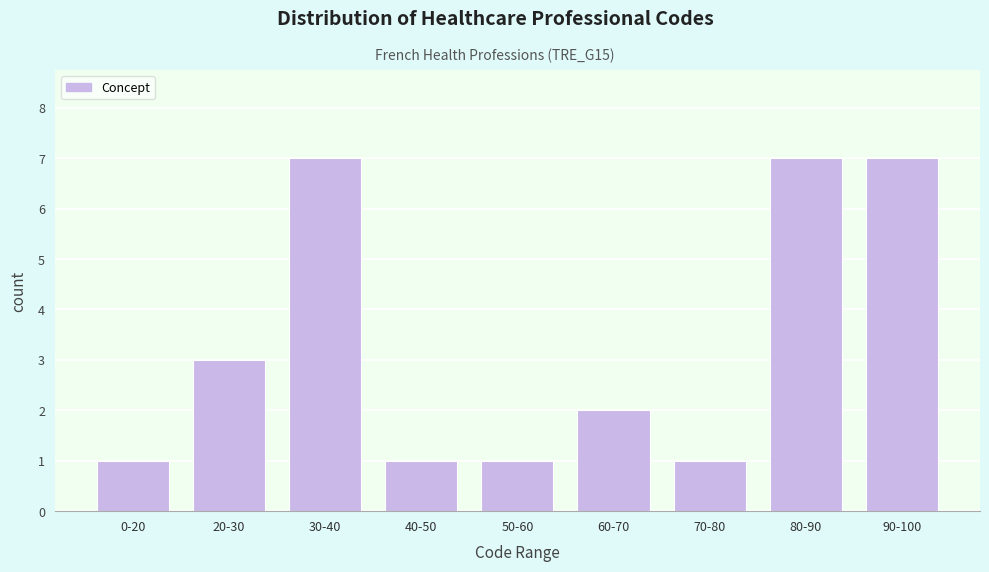

Reading left to right, what are all the values shown in this chart?

1	3	7	1	1	2	1	7	7